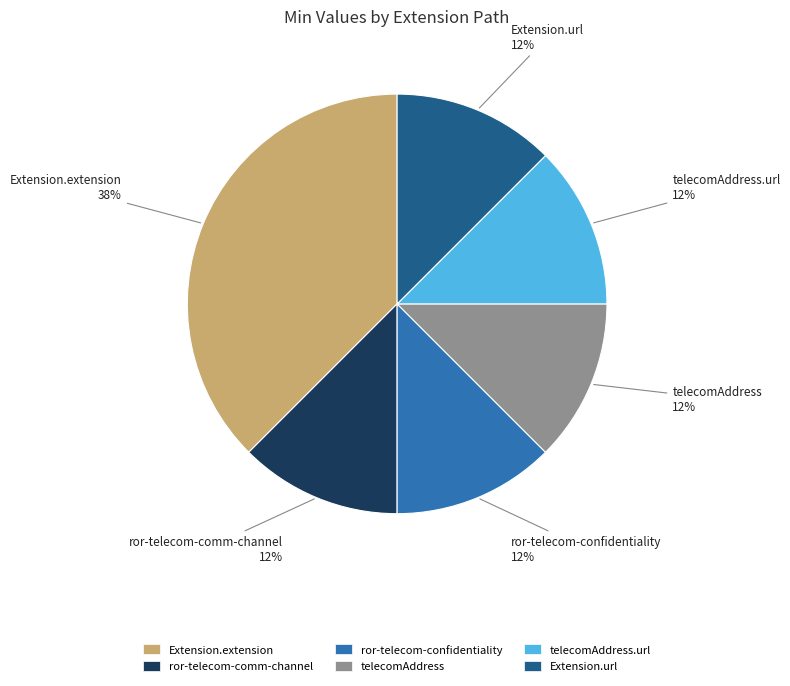

True or false: ror-telecom-confidentiality accounts for 22% of the total.

False